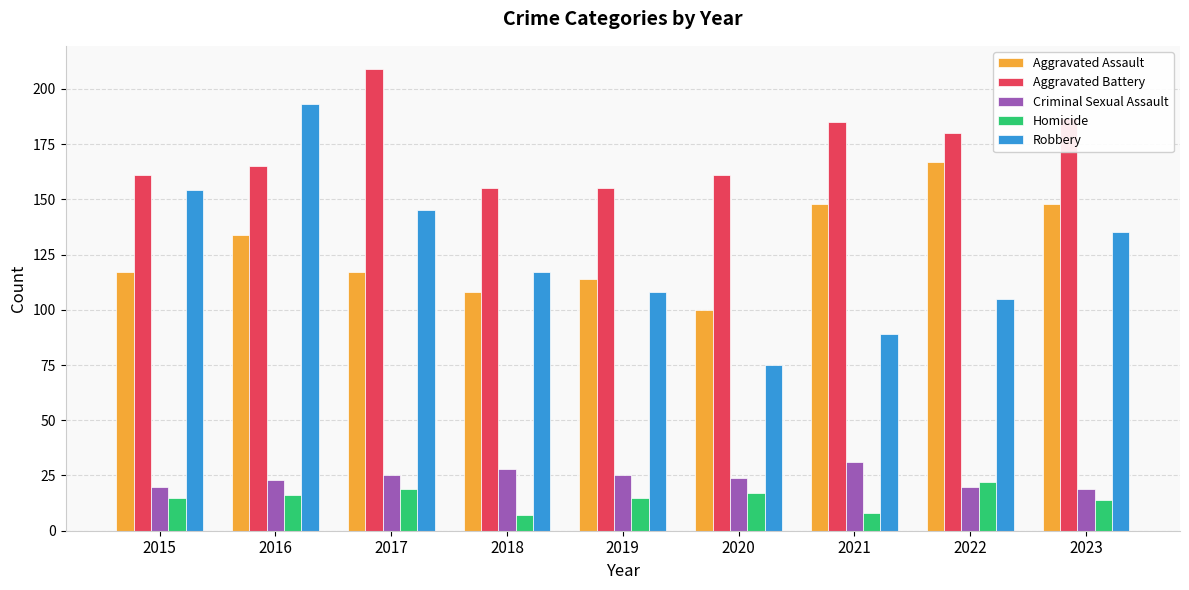

What is the difference between the maximum and minimum values in the Aggravated Assault series?

67